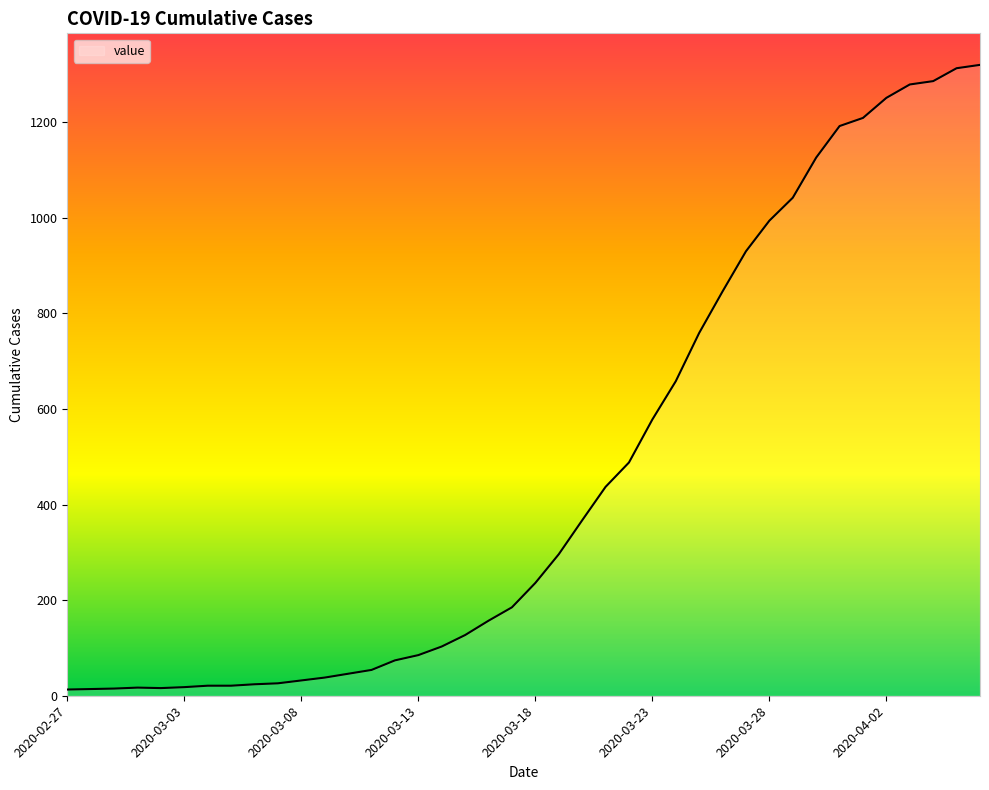

What is the greatest value displayed?

1320